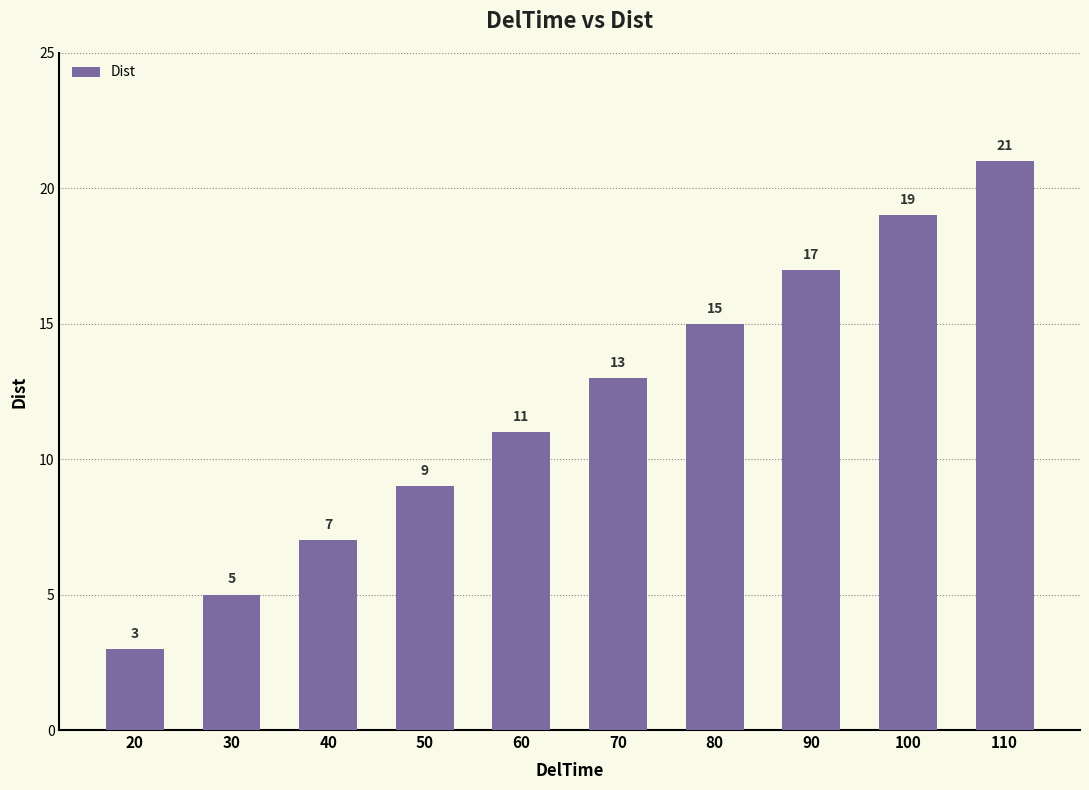

How many series are shown in this chart?

1